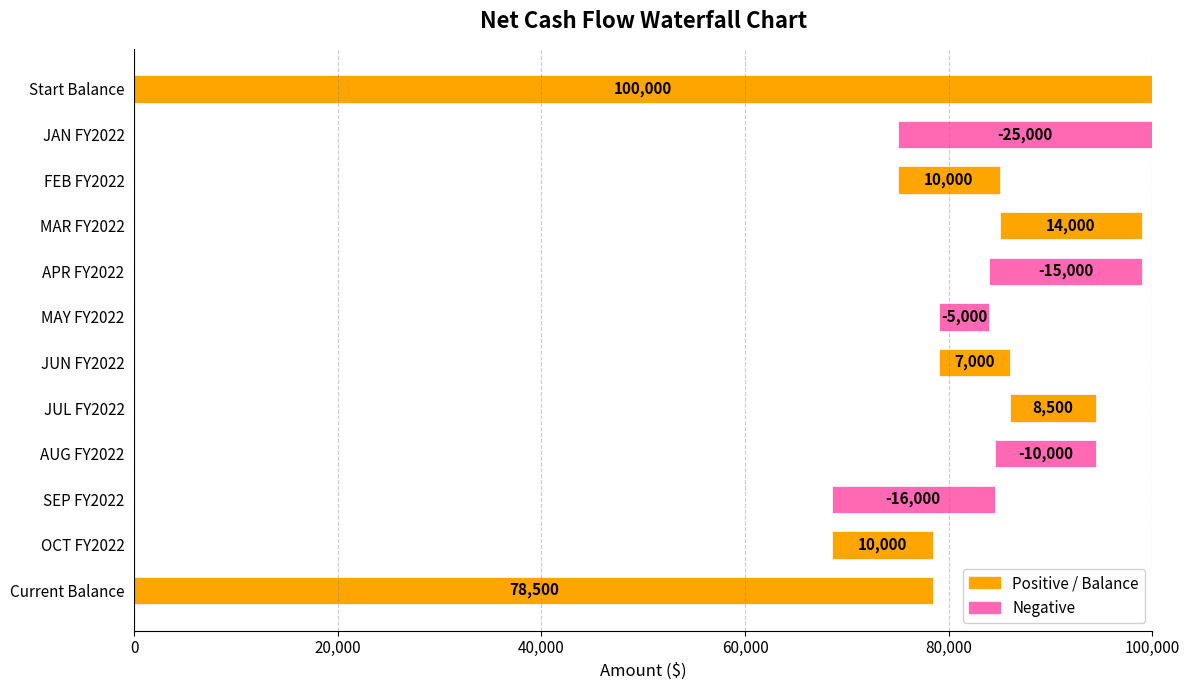

Is it true that the value at APR FY2022 is -22882?

False